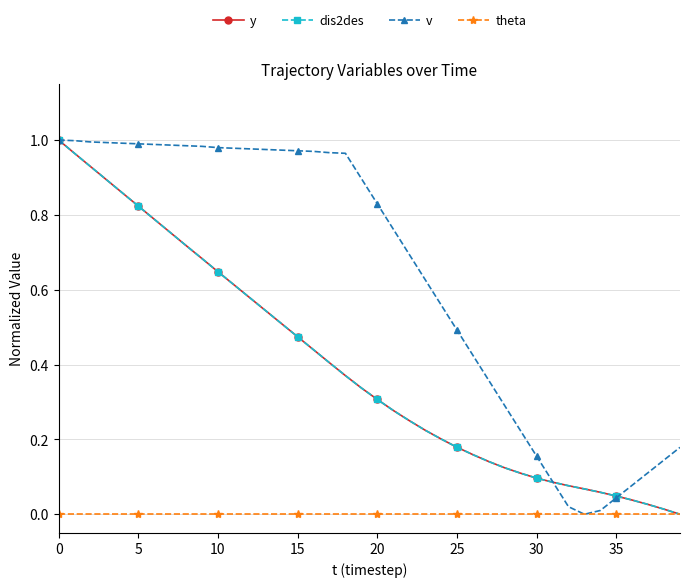

How many lines are shown in the chart?

4